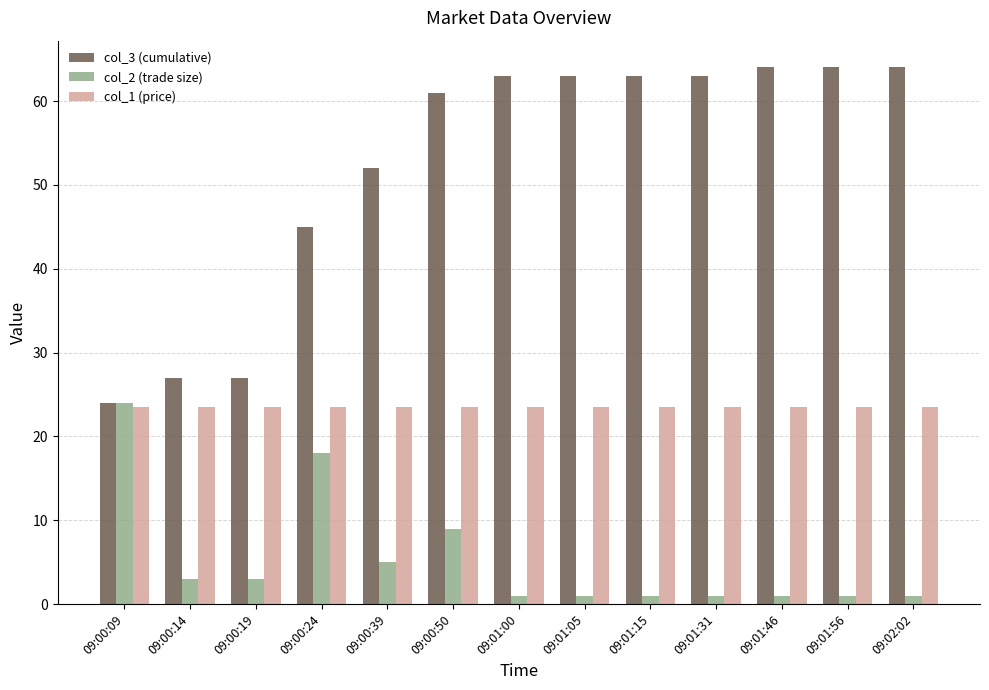

The col_2 (trade size) series shows 12.7 at 09:00:50. True or false?

False